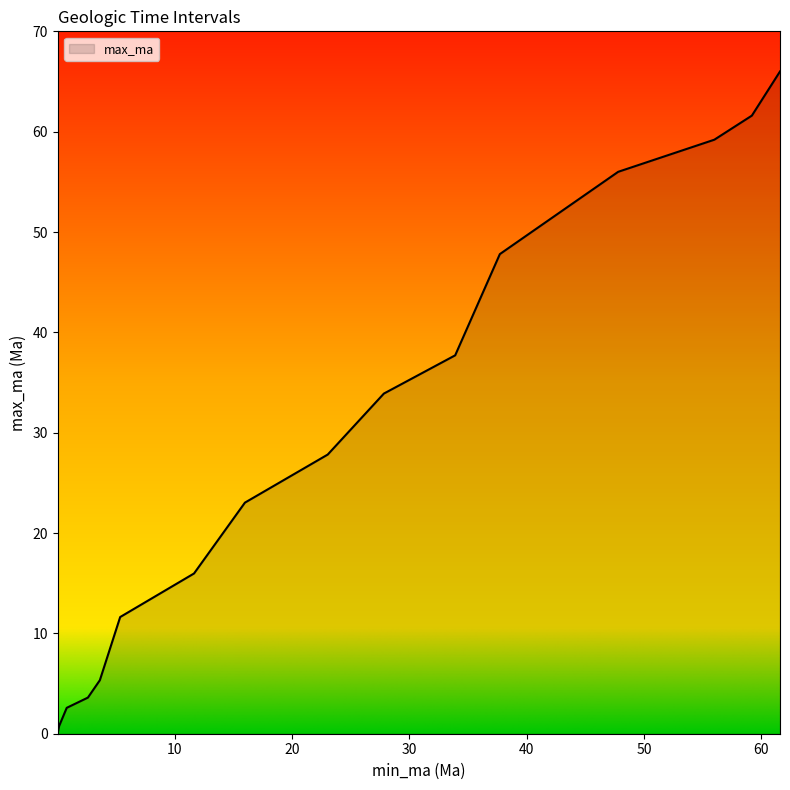

True or false: the data has more than 0 interior local peaks.

False